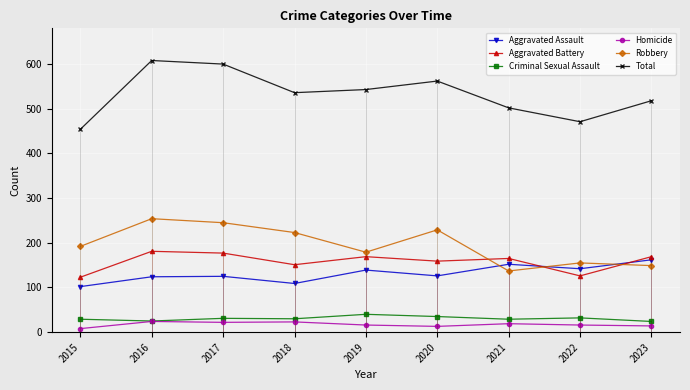

Where is the first local maximum for Robbery?

2016